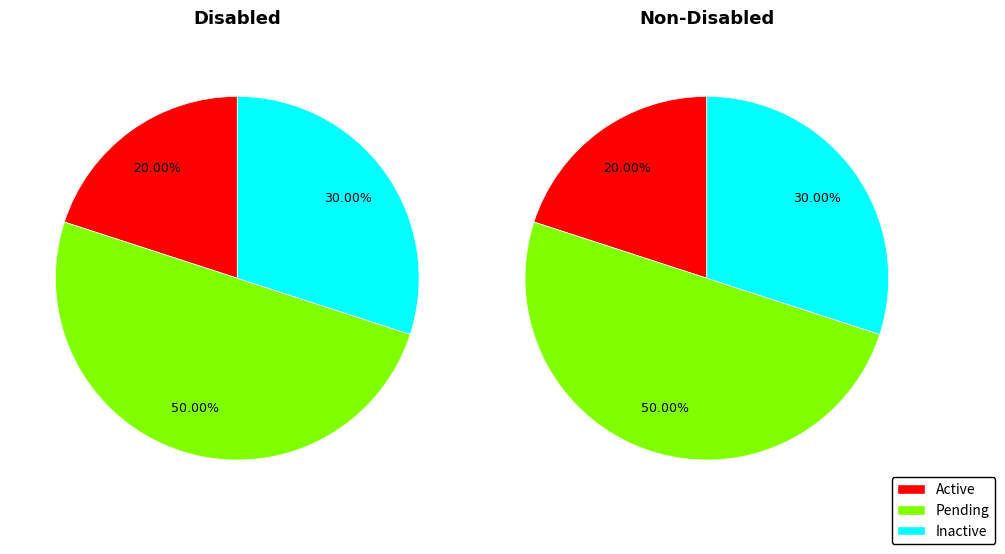

How many slices are in this pie chart?

3